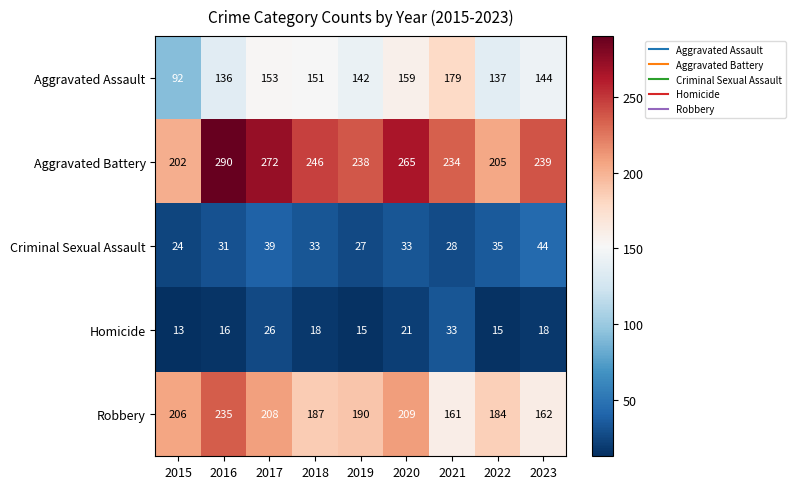

Which series has the largest total across all categories?

Aggravated Battery